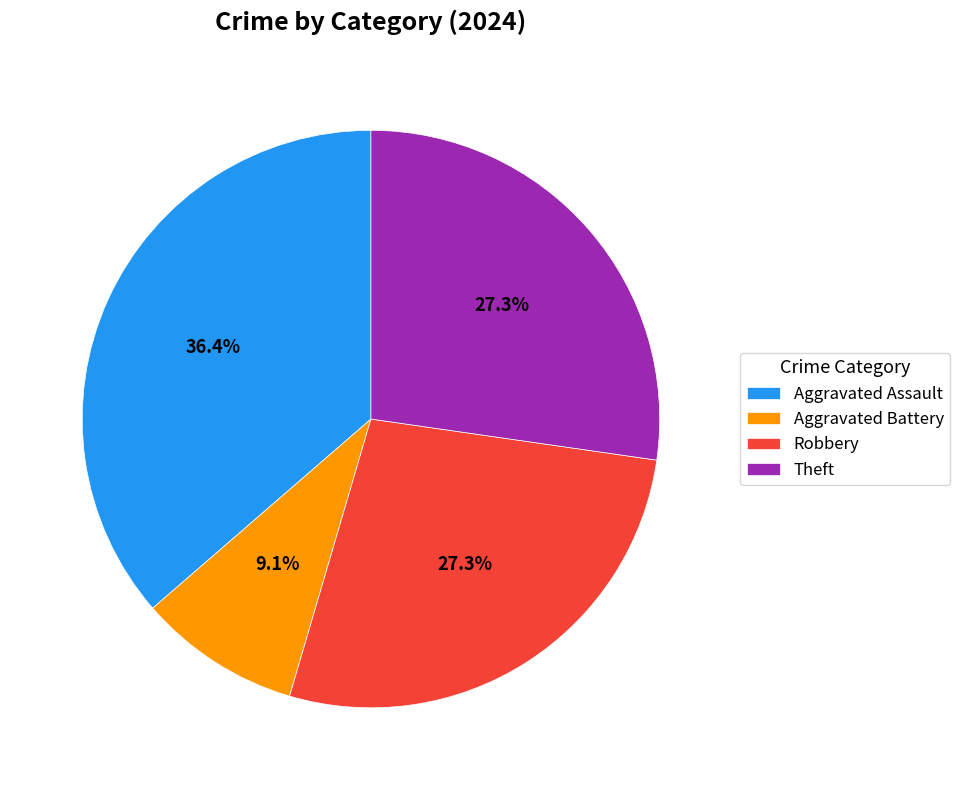

Does Robbery account for over 50% of the chart?

No